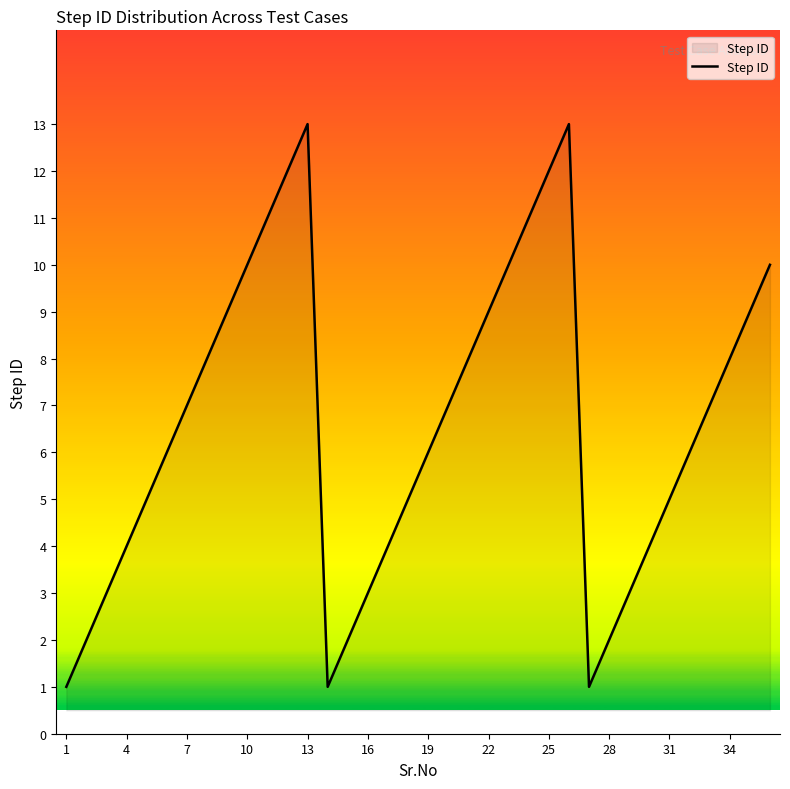

How many lines are shown in the chart?

1